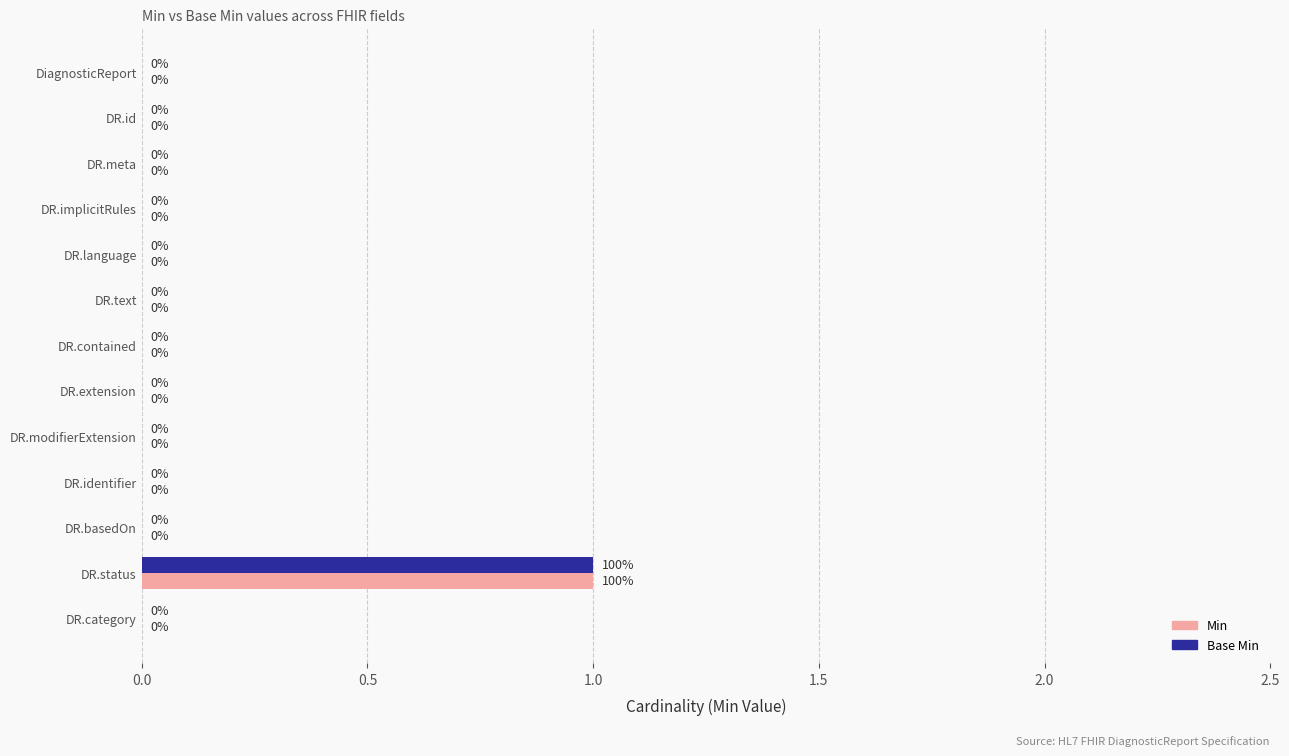

What is the sum of all Min values?

1